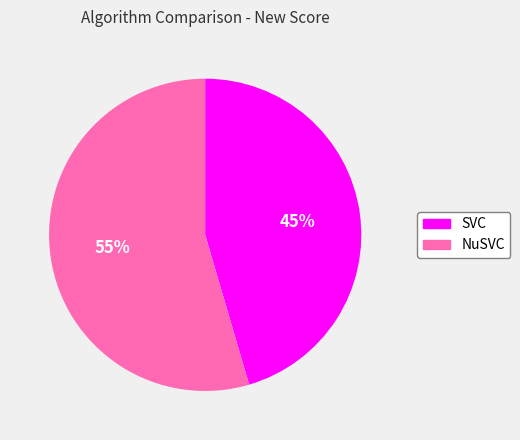

How many slices are in this pie chart?

2